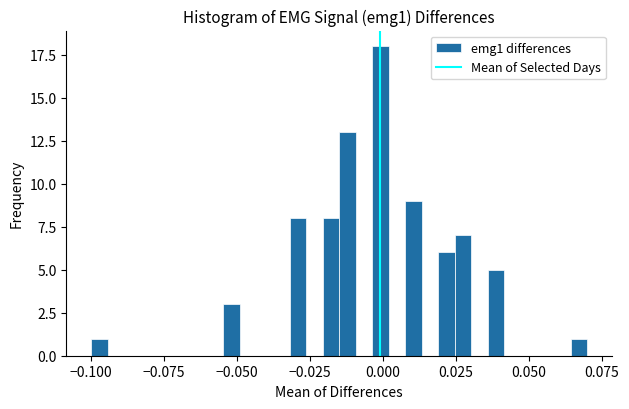

Read against the x-axis, roughly where is the centre of the tallest bar?

0.000